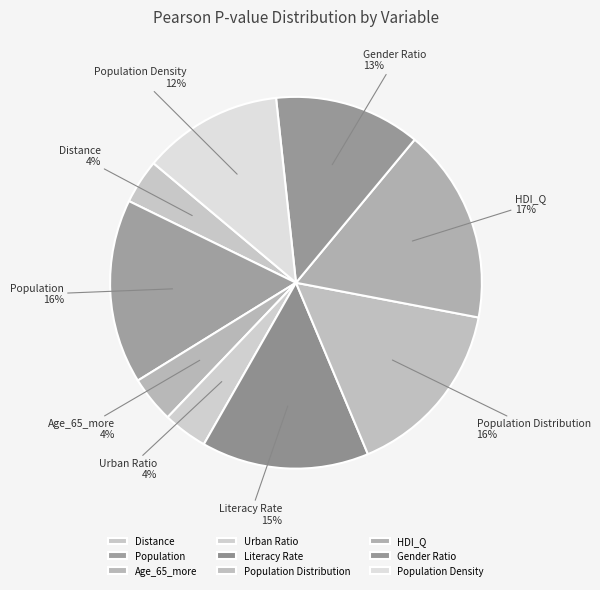

Is there a majority slice in this chart?

No